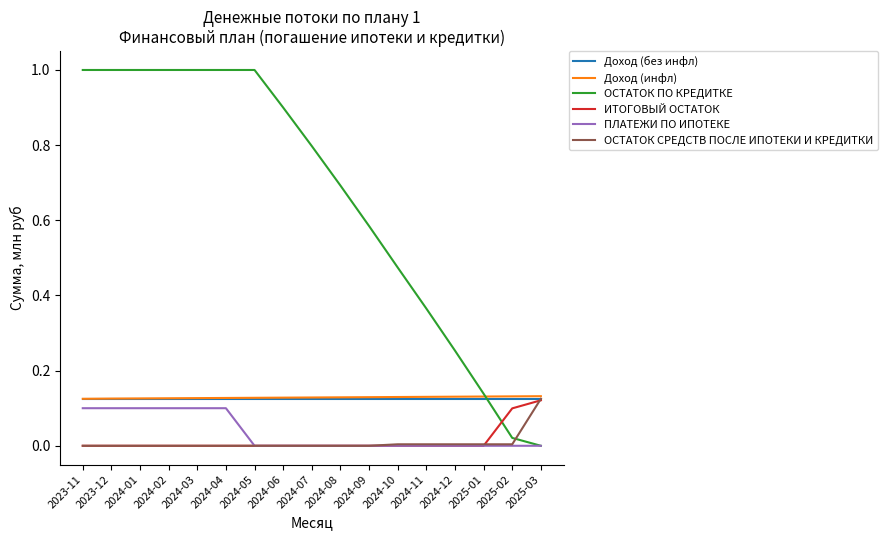

What is the spread (max minus min) of values at 2024-03?

1.0